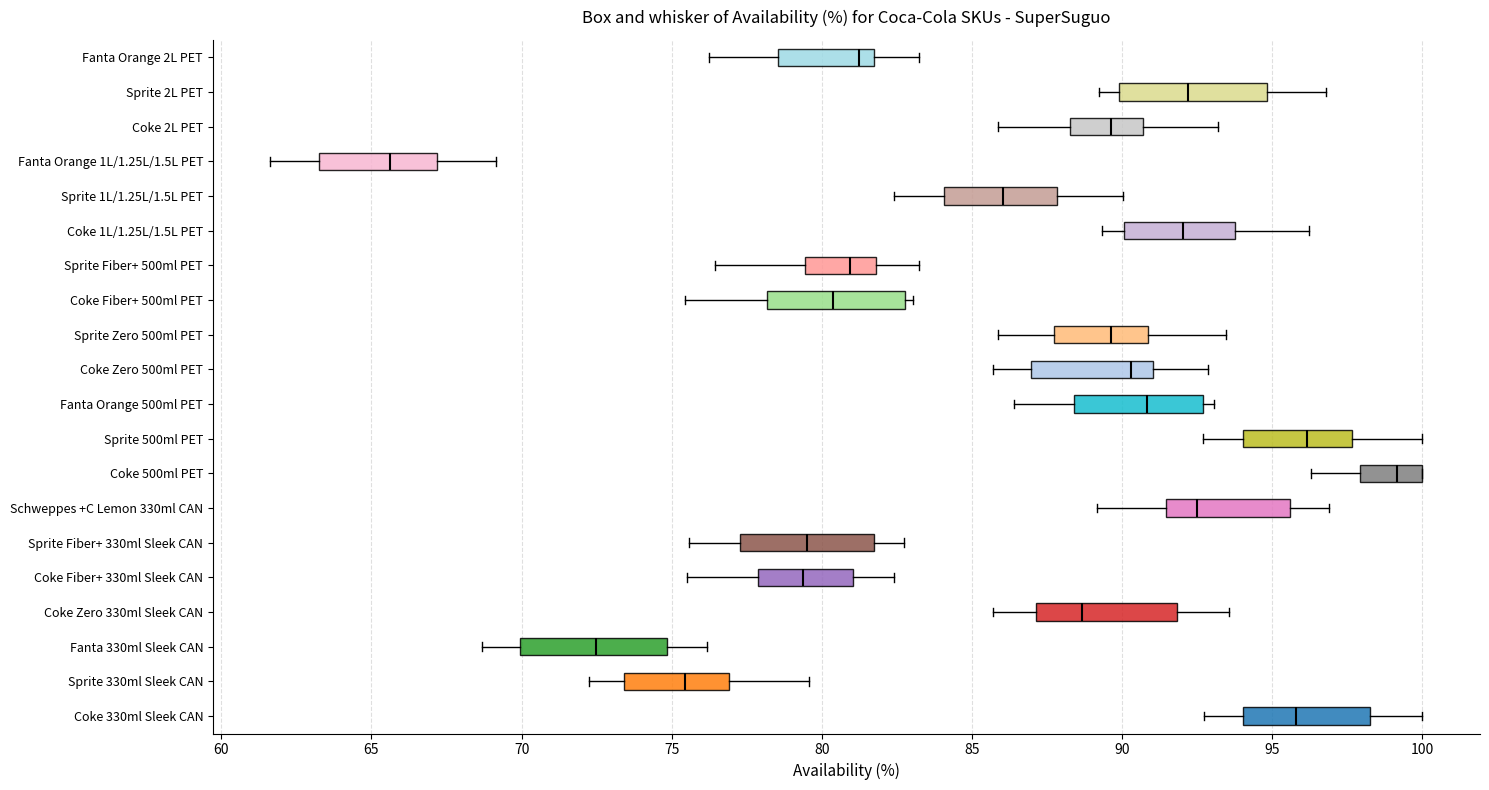

Where does the left whisker of the box for Sprite Fiber+ 500ml PET end on the x-axis? The values are not printed on the chart, so give them approximately, as read against the axis.

76.5